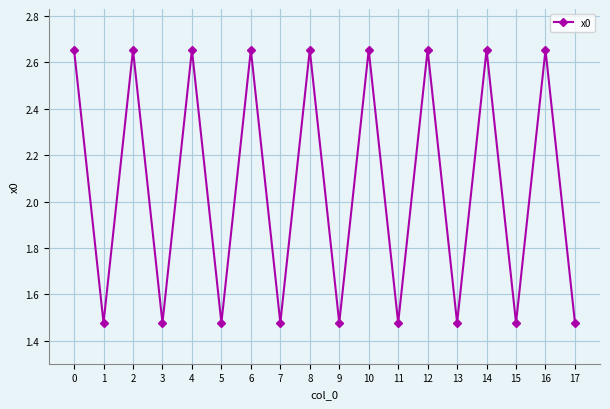

Count the values in the range 1 to 2.

9